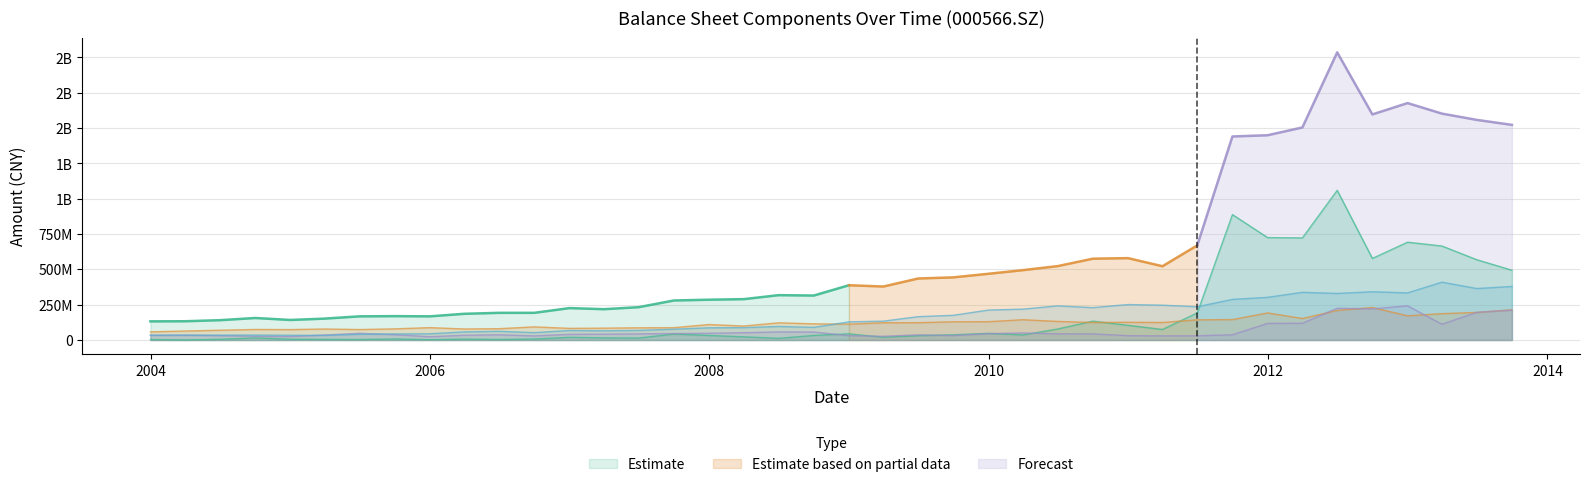

What is the value of the oth_receiv point at the 5th from the left?

24570041.6